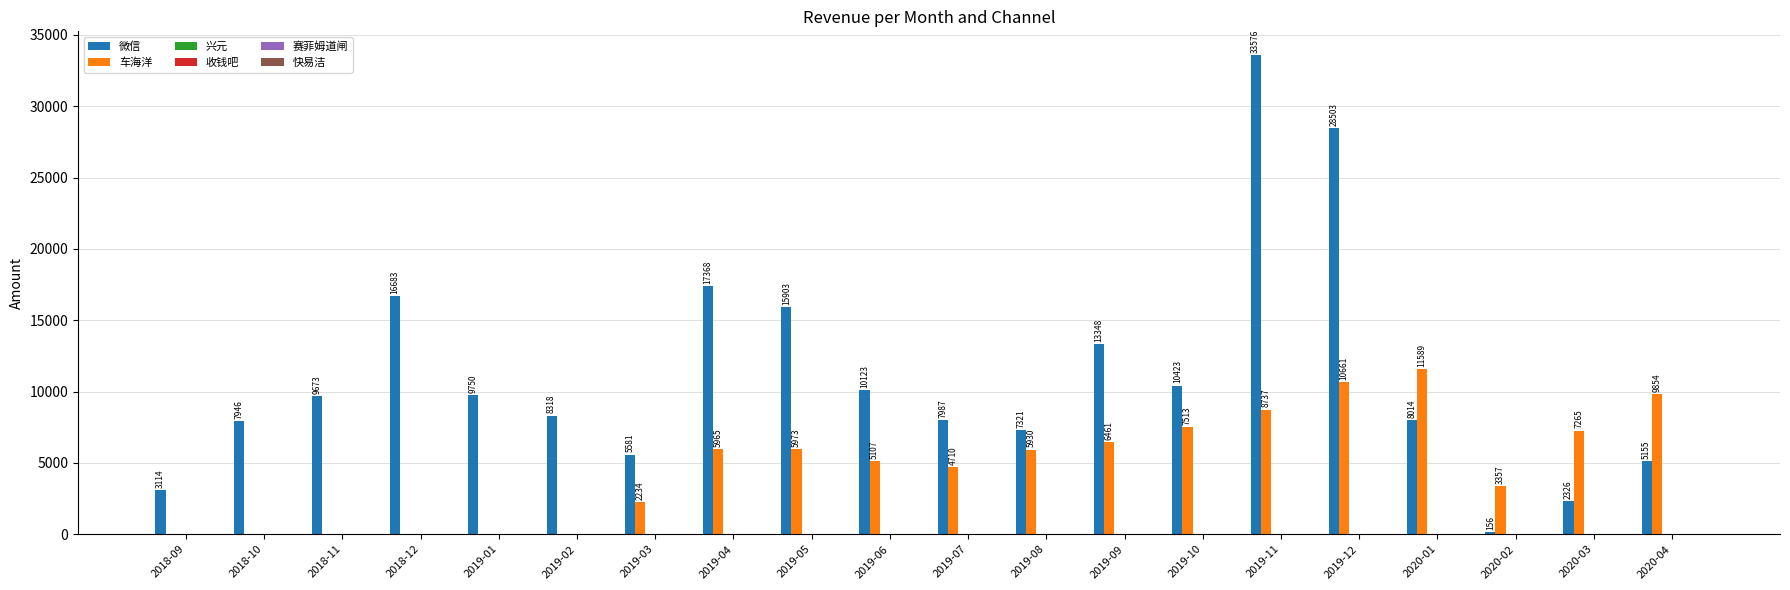

What is the maximum value for 微信?

33575.9